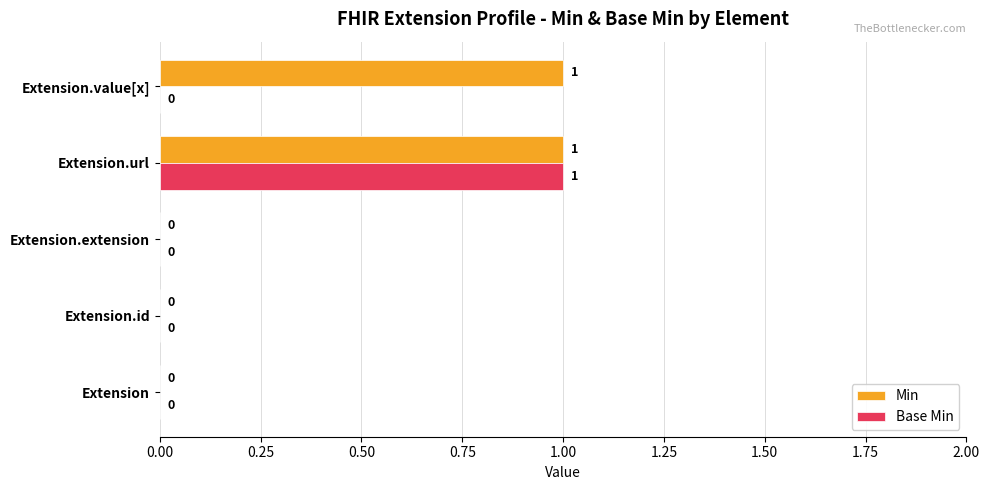

Count the Base Min values in the range 0 to 1.

5